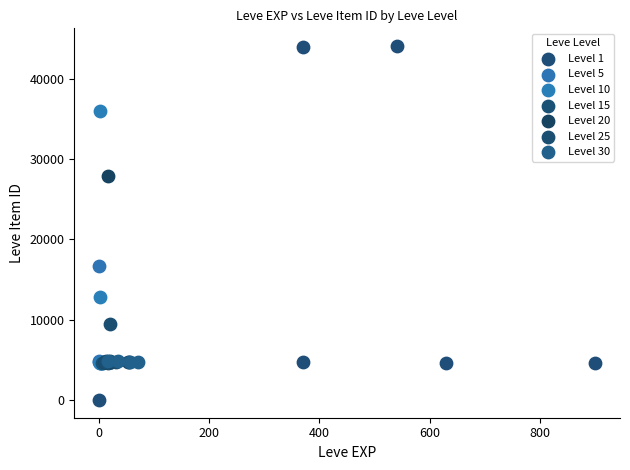

Which series has the largest Y range (max minus min)?

Level 1